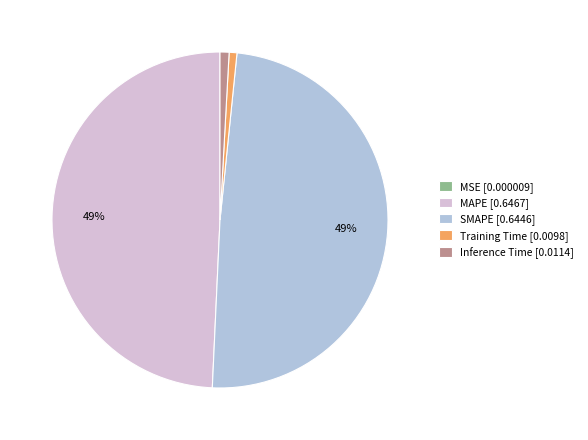

Is there a majority slice in this chart?

No